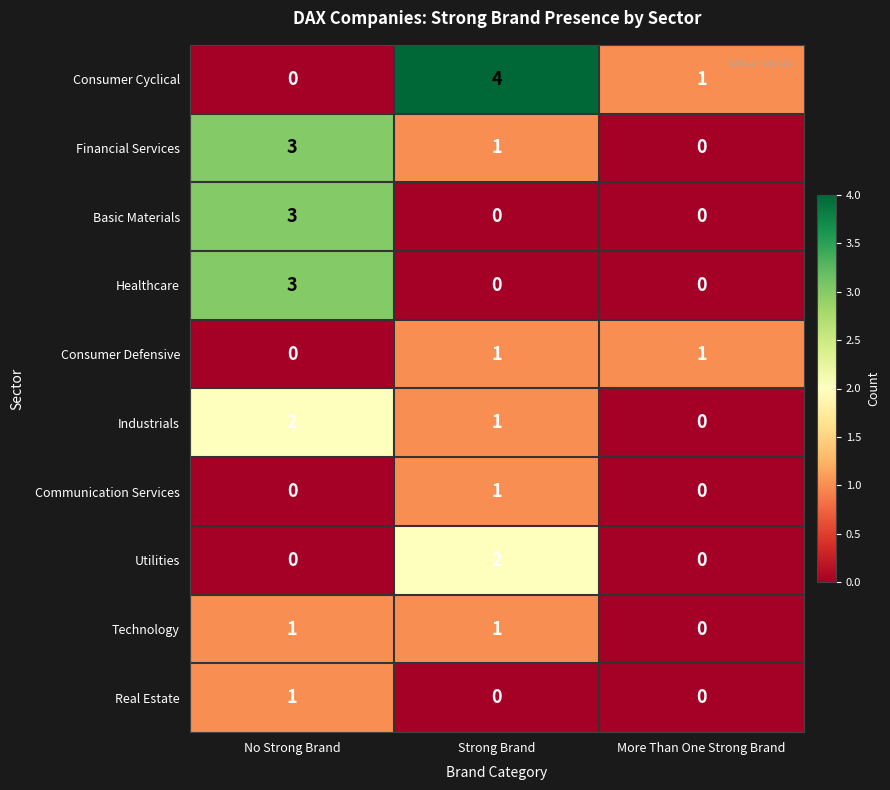

The value of Real Estate at More Than One Strong Brand is 0. True or false?

True